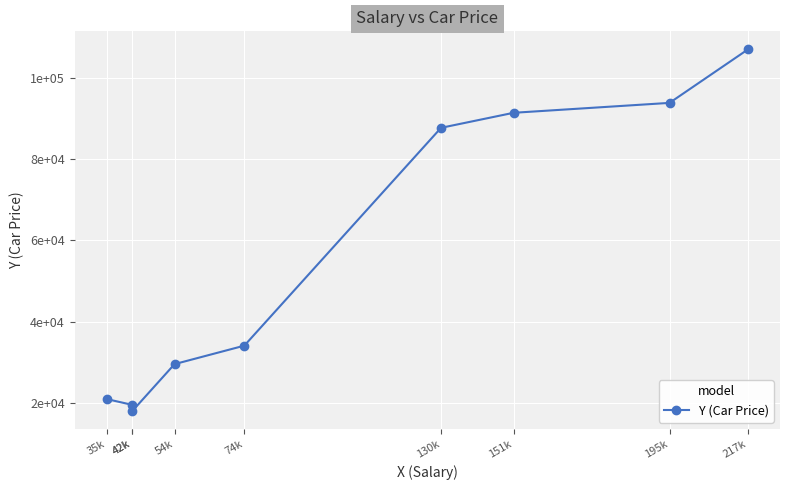

What is the change in value from 42k to 74k?

+14581